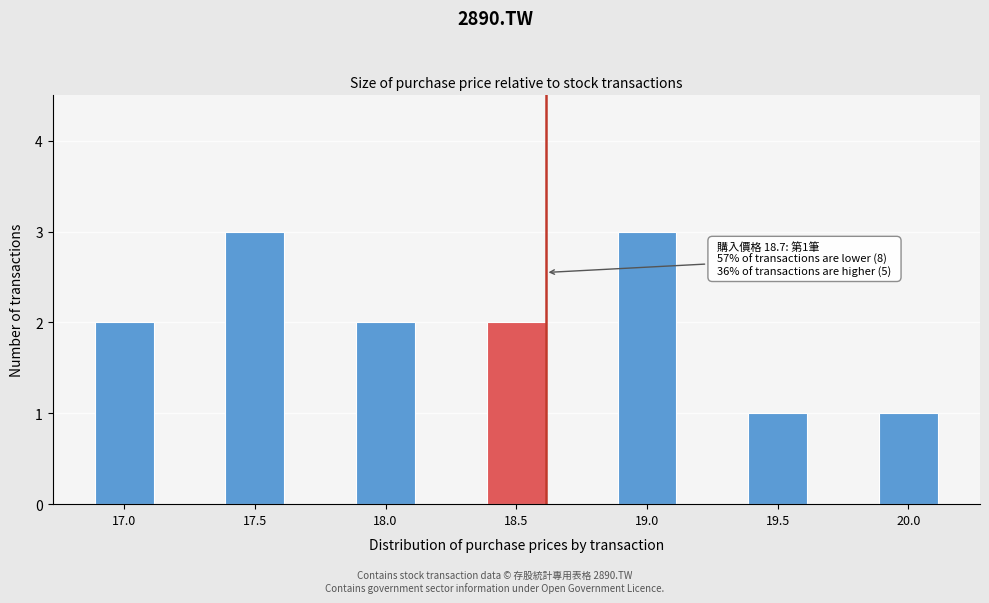

Reading left to right, what are all the values shown in this chart?

17.0=2	17.5=3	18.0=2	18.5=2	19.0=3	19.5=1	20.0=1